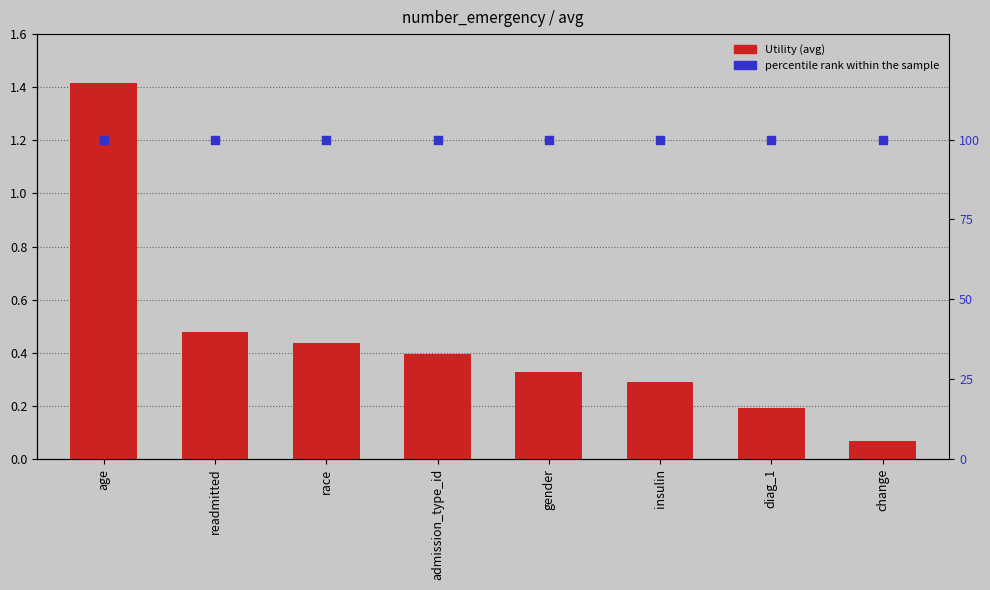

What are all the series names shown in the legend?

Utility, percentile rank within the sample